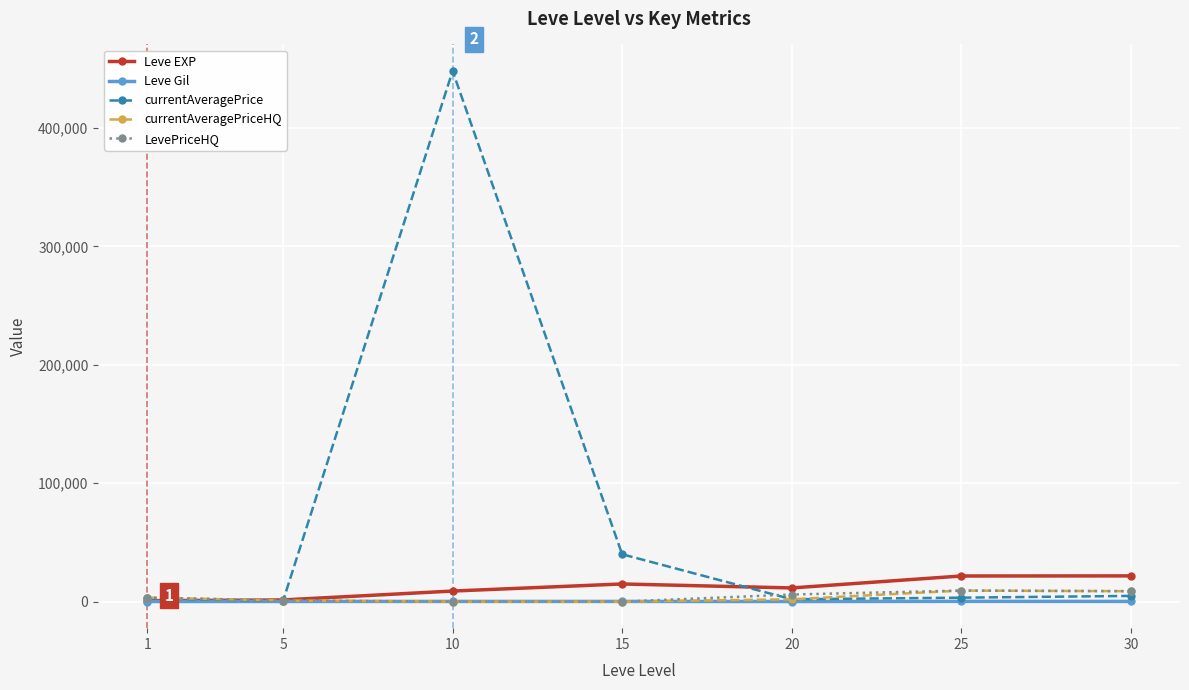

After their last crossing, which series has the higher values: LevePriceHQ or Leve EXP?

Leve EXP